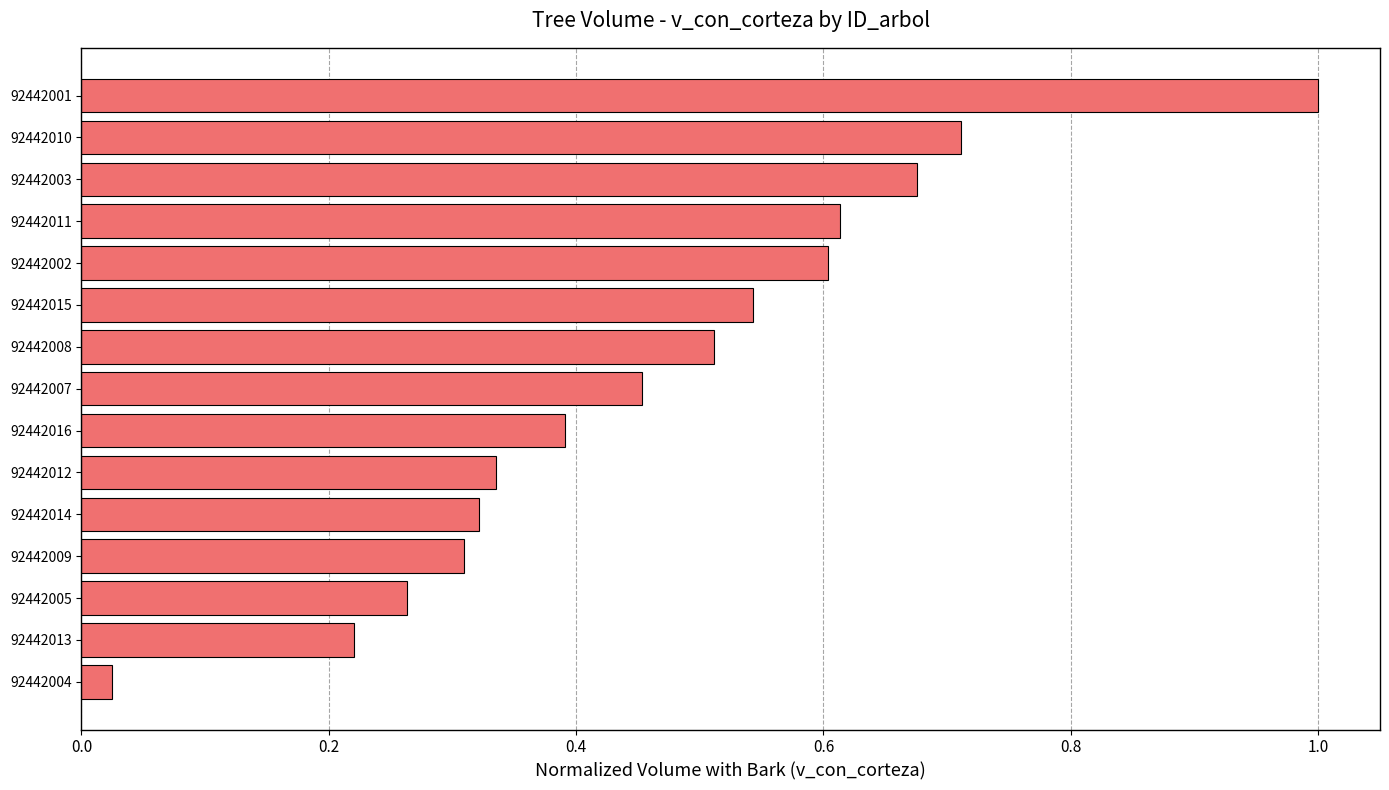

What is the change in value from 92442016 to 92442002?

+0.2